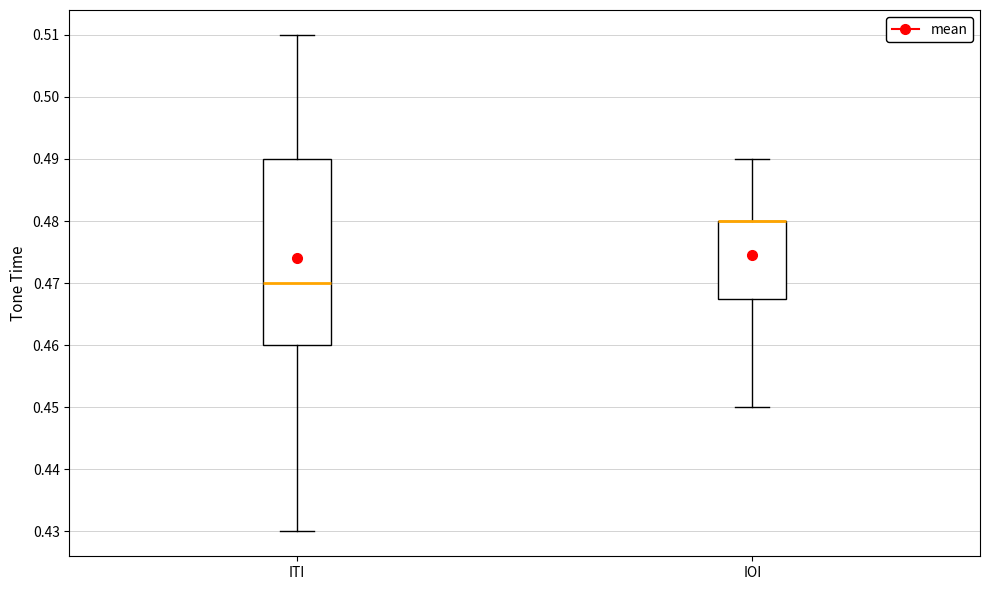

Reading left to right, transcribe this box plot: for each box, give where its median line is, the range the box spans, and where its two whiskers end, as read against the y-axis. The values are not printed on the chart, so give them approximately, as read against the axis.

ITI: median 0.470, box 0.460 to 0.490, whiskers 0.430 to 0.510
IOI: median 0.480 (drawn on the box's upper edge), box 0.468 to 0.480, whiskers 0.450 to 0.490